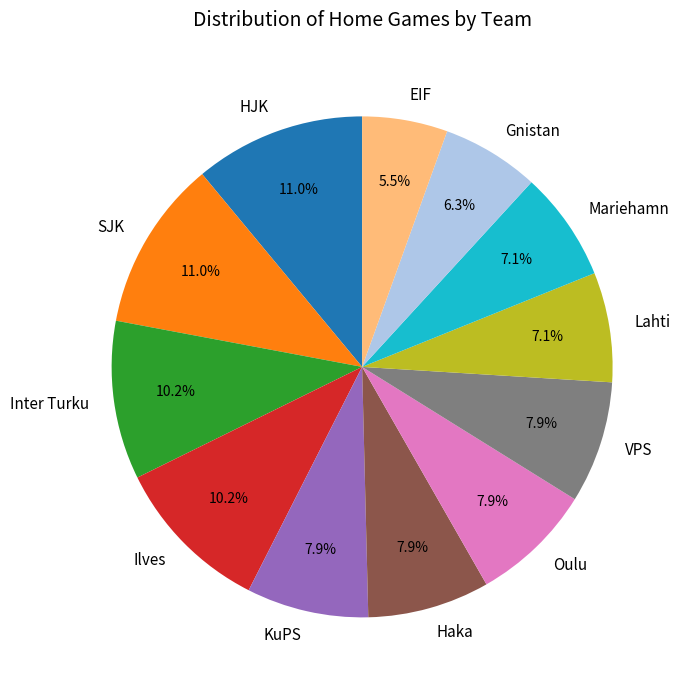

True or false: Haka accounts for 1% of the total.

False